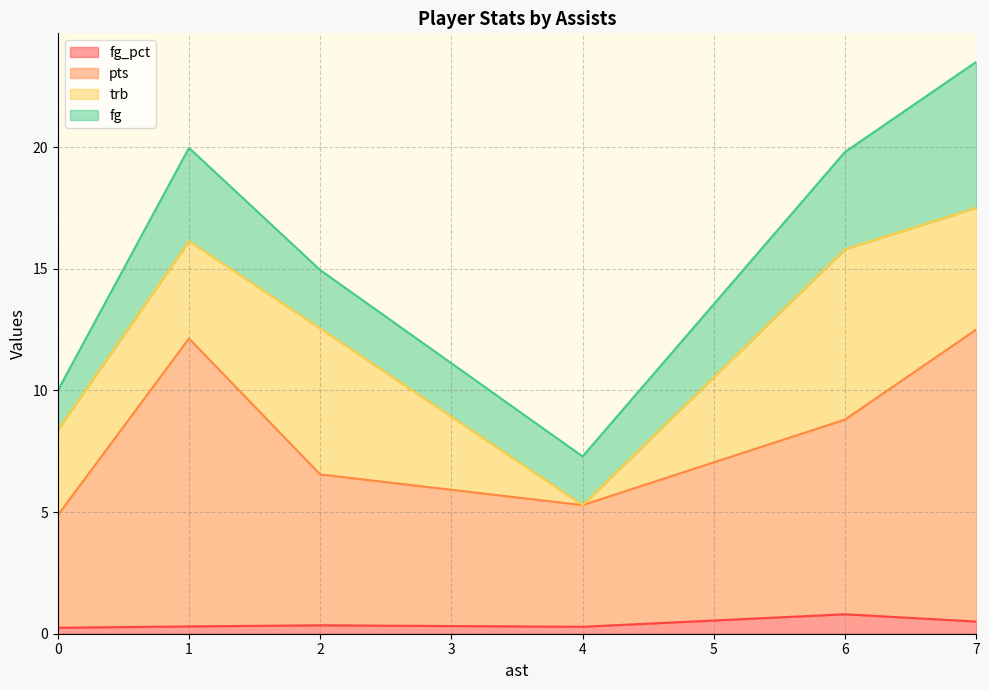

True or false: fg_pct and trb cross at least once.

True